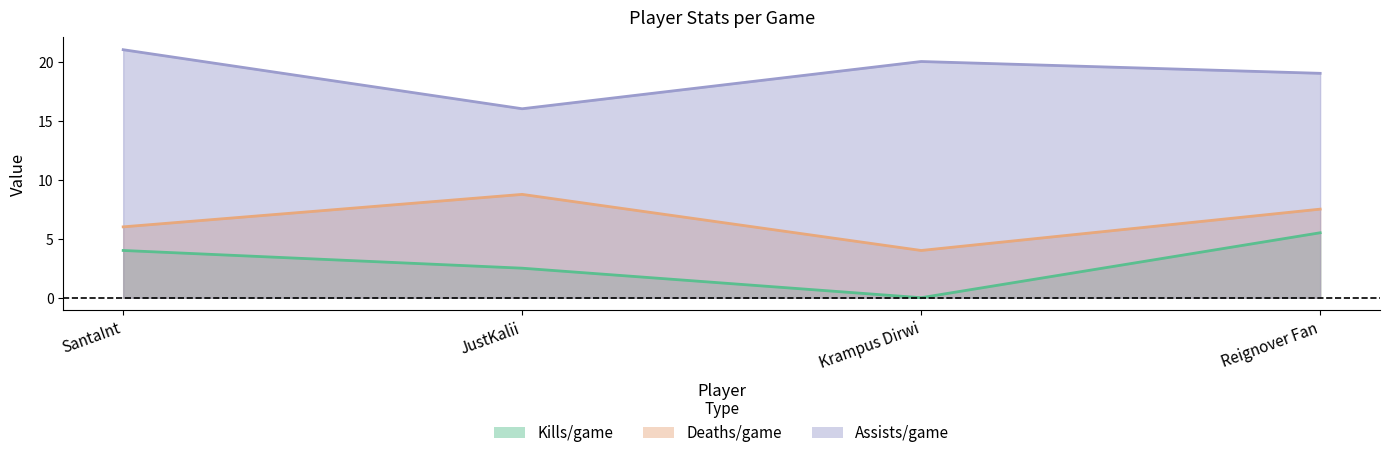

What is the label of the 2nd point from the left?

JustKalii